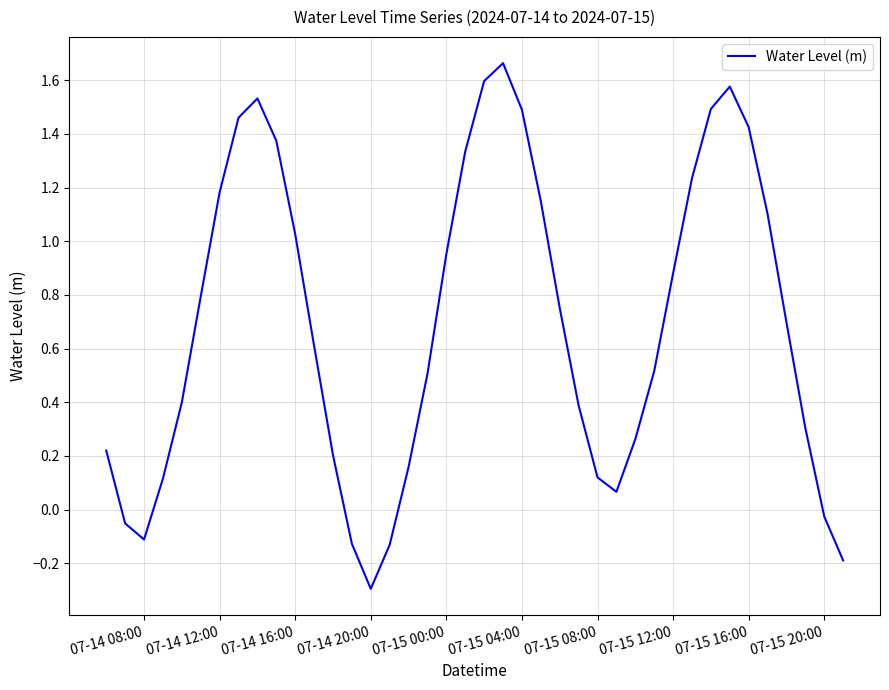

What is the difference between the maximum and minimum values?

2.0